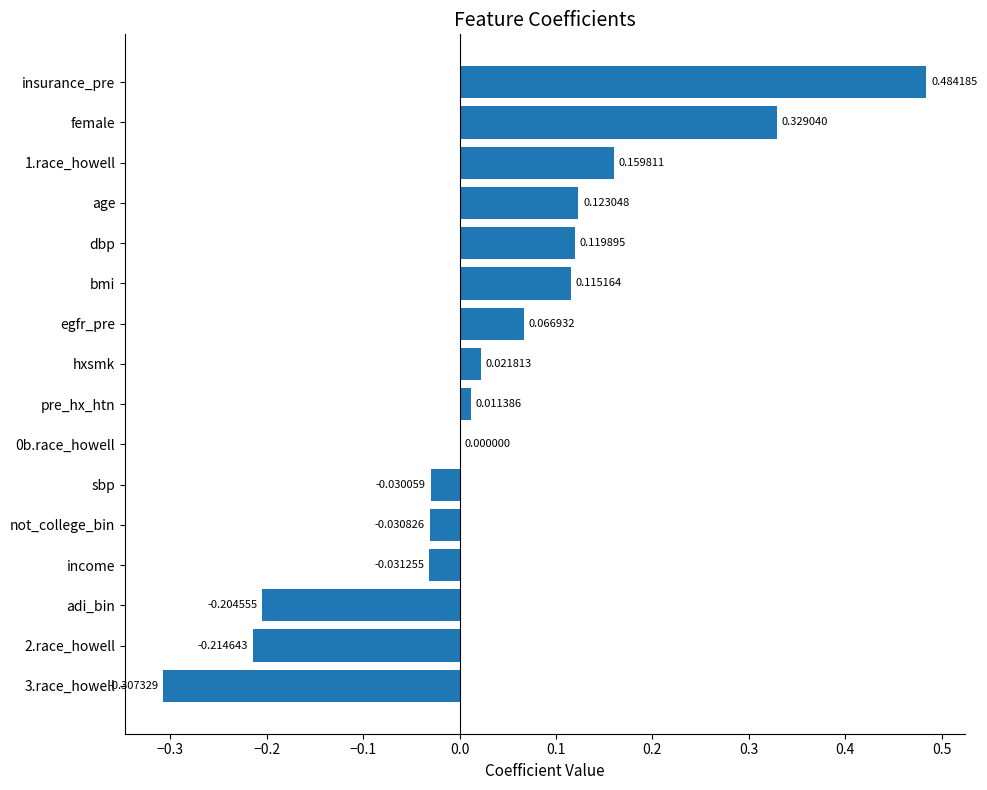

What is the sum of all values?

0.6